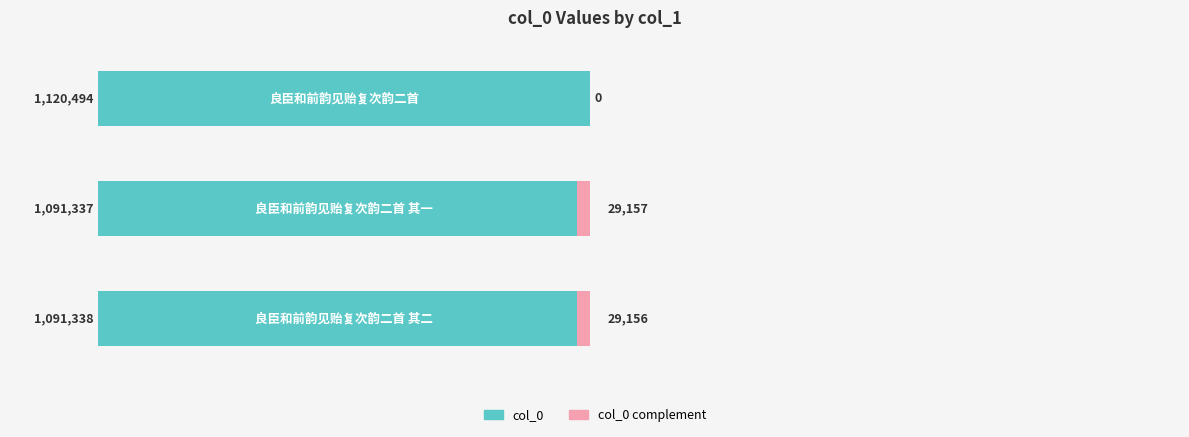

What is the highest value of the col_0 series?

1120494